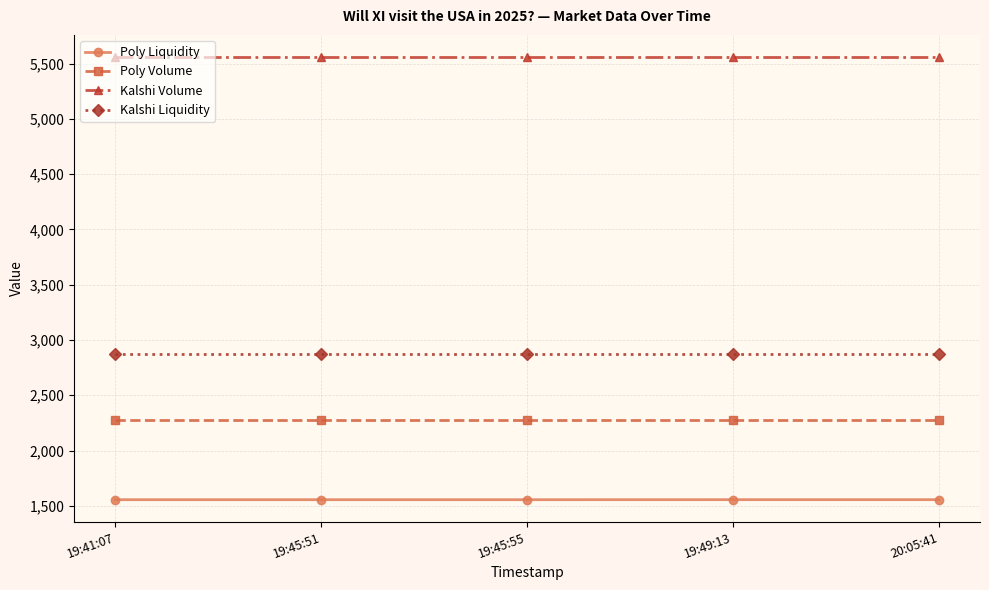

What is the lowest value of the Kalshi Volume series?

5559.0